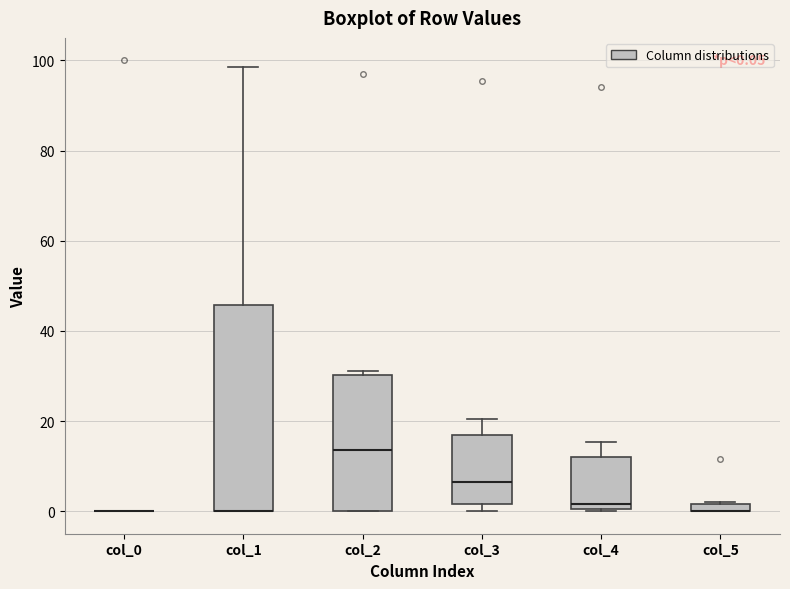

Which box is the tallest, from its lower edge to its upper edge?

col_1